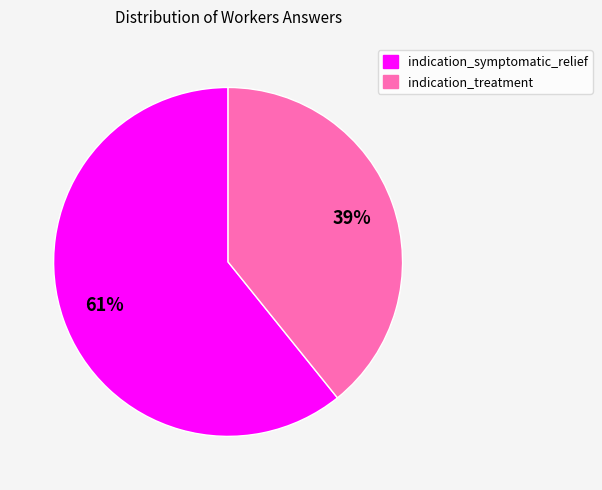

How many slices are in this pie chart?

2